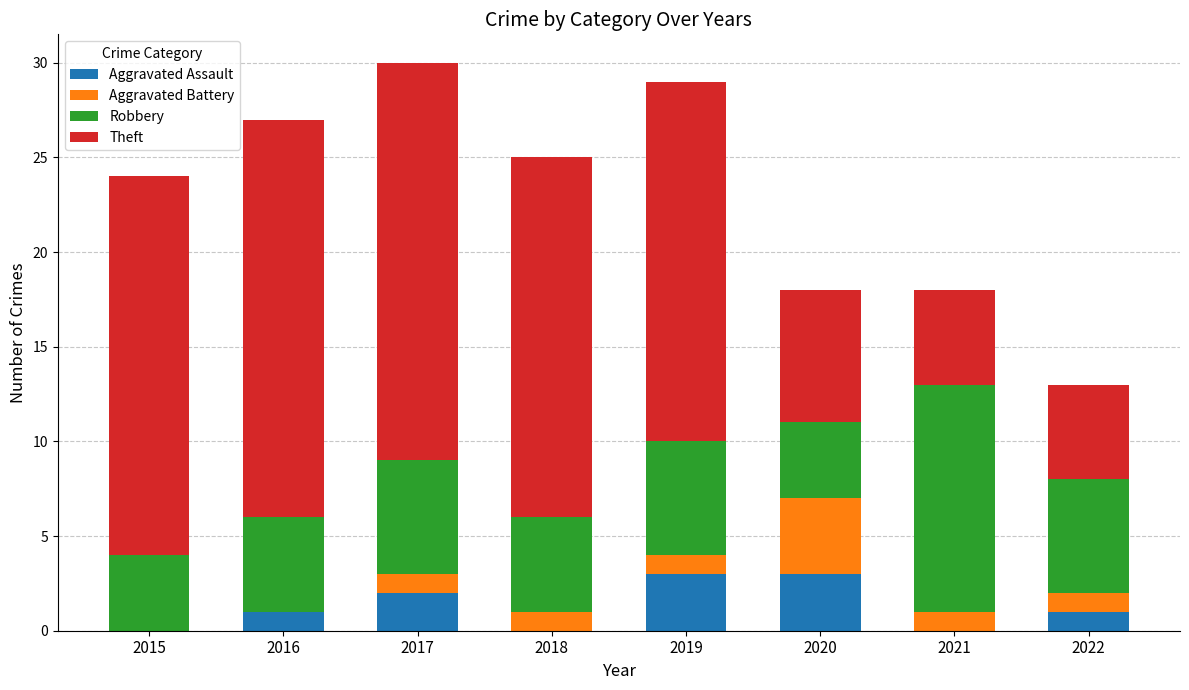

How many distinct data groups are displayed?

4